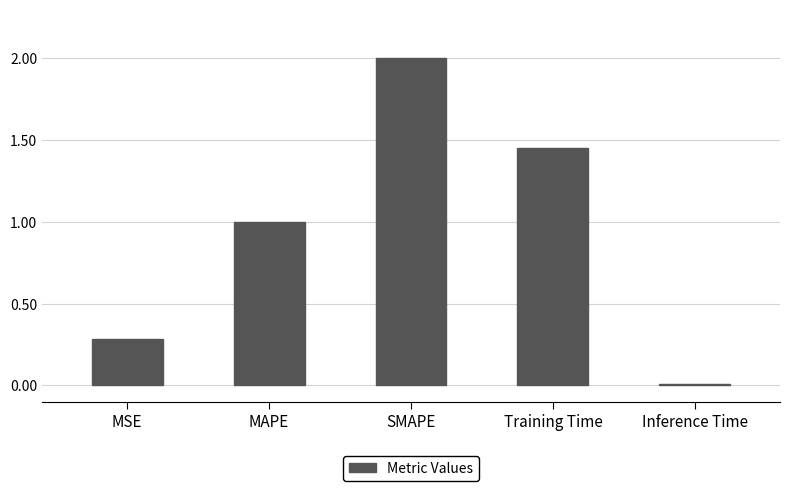

What is the label of the 2nd bar from the left?

MAPE